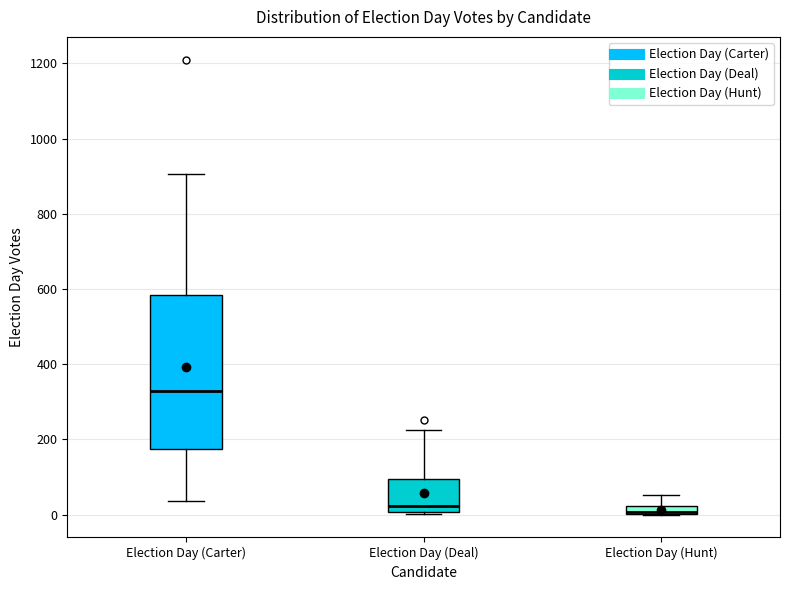

Comparing the boxes themselves (not the whiskers), which one is the tallest?

Election Day (Carter)